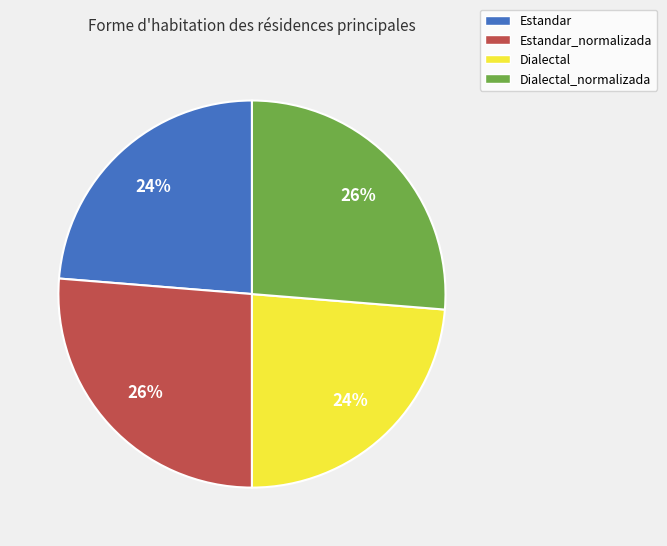

What is the ratio of the value at Dialectal to the value at Dialectal_normalizada?

0.9